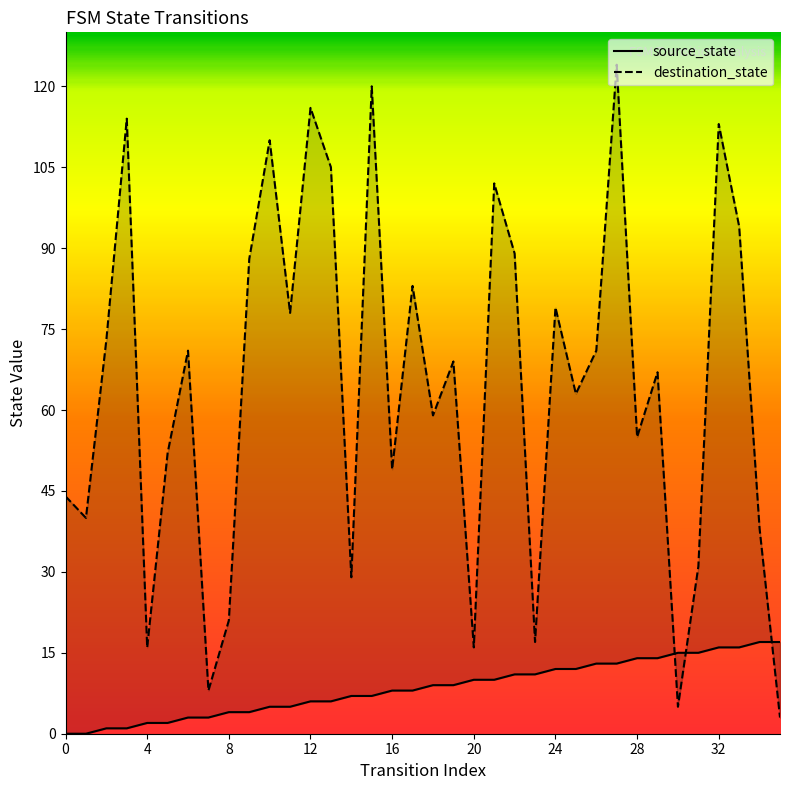

At 28, list the series in order from smallest to largest.

source_state, destination_state